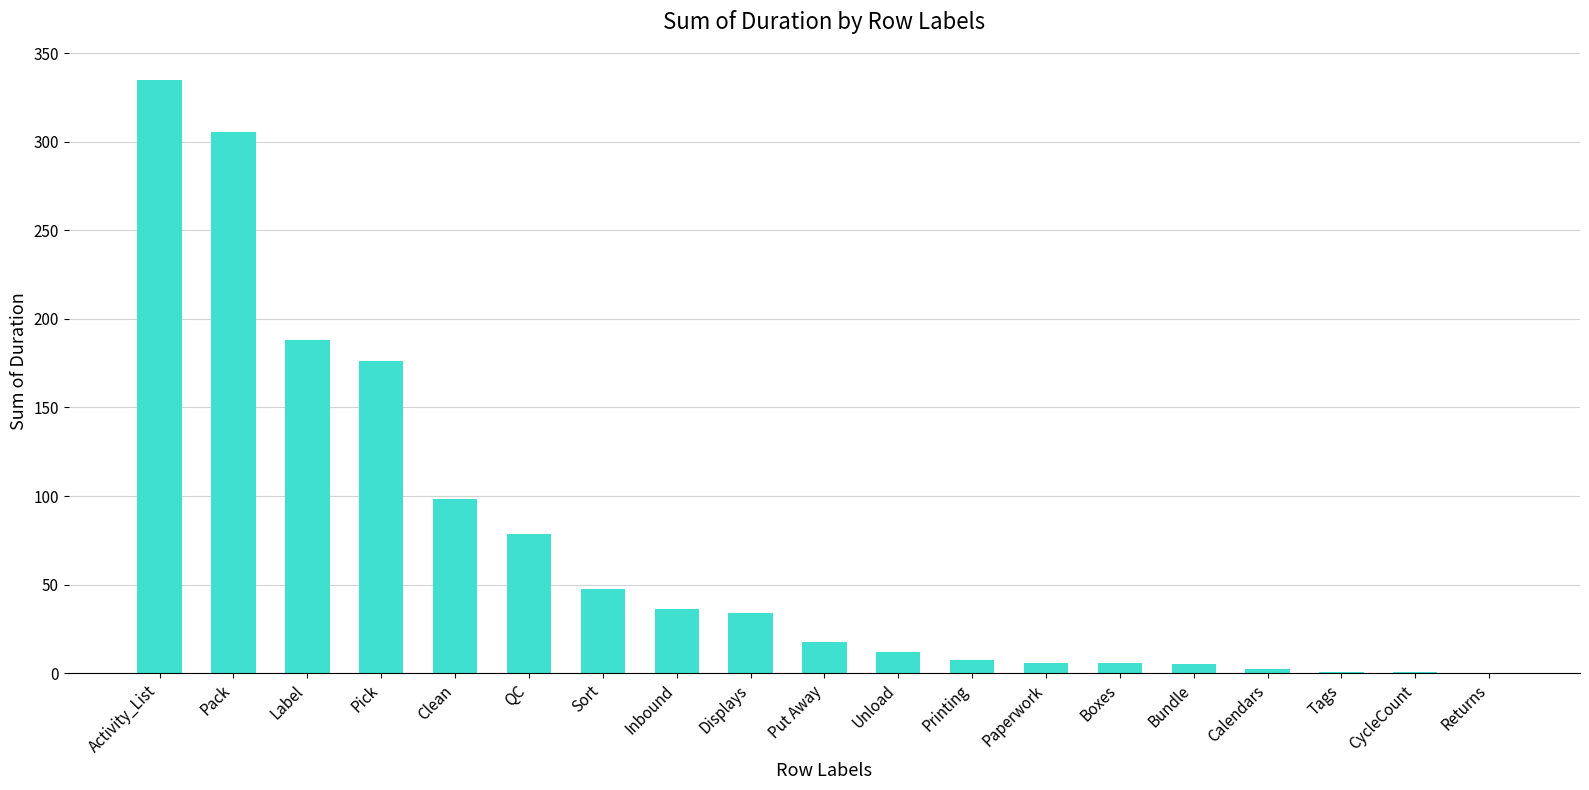

At which category does the chart reach its peak across all series?

Activity_List